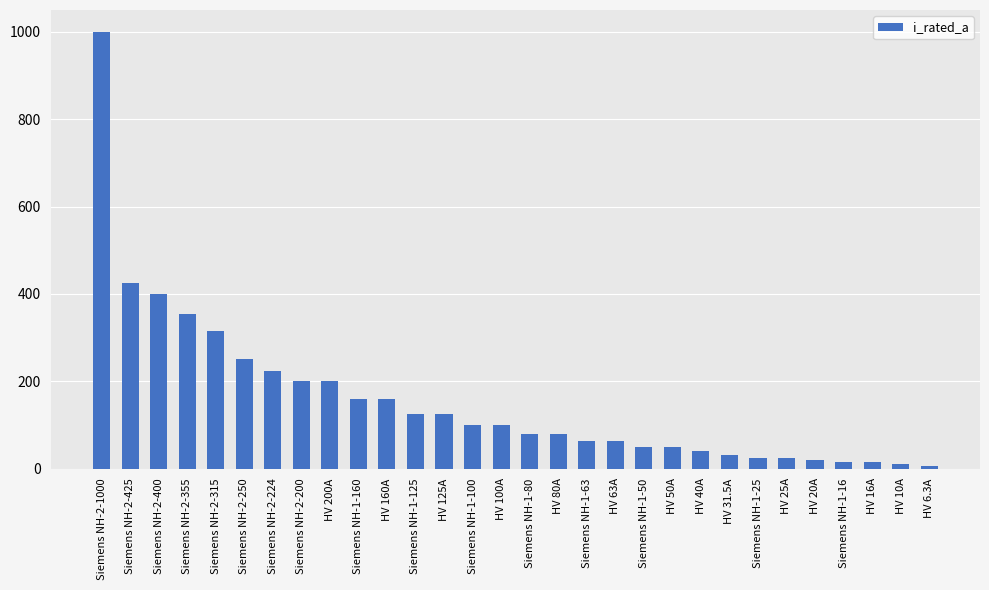

The chart shows a value of 591.2 at Siemens NH-2-355. True or false?

False